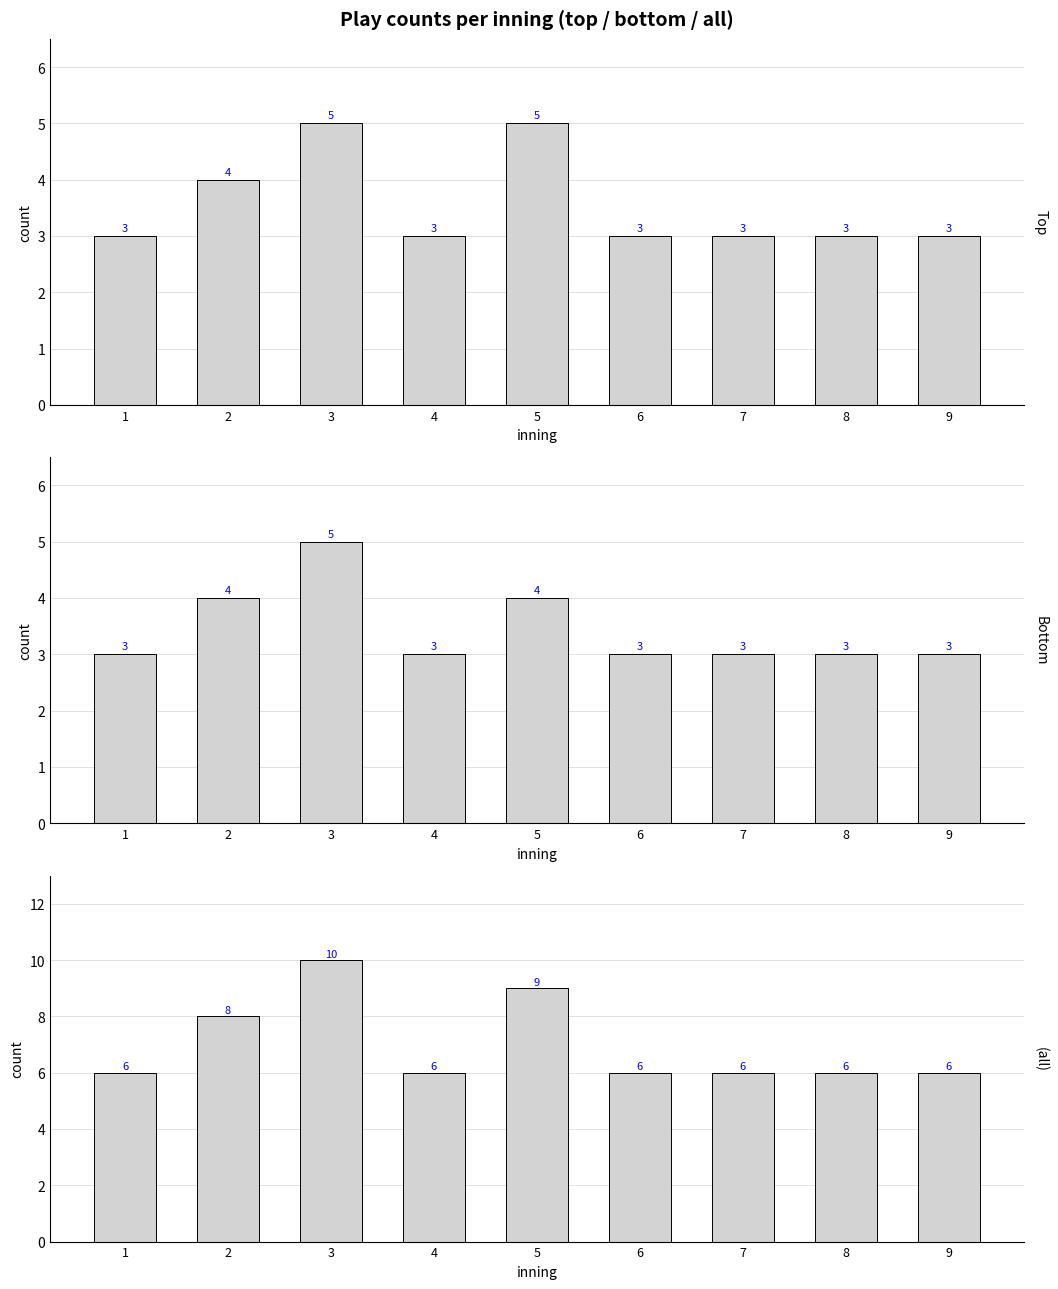

List the series in order of their peak value, lowest first.

Top, Bottom, (all)